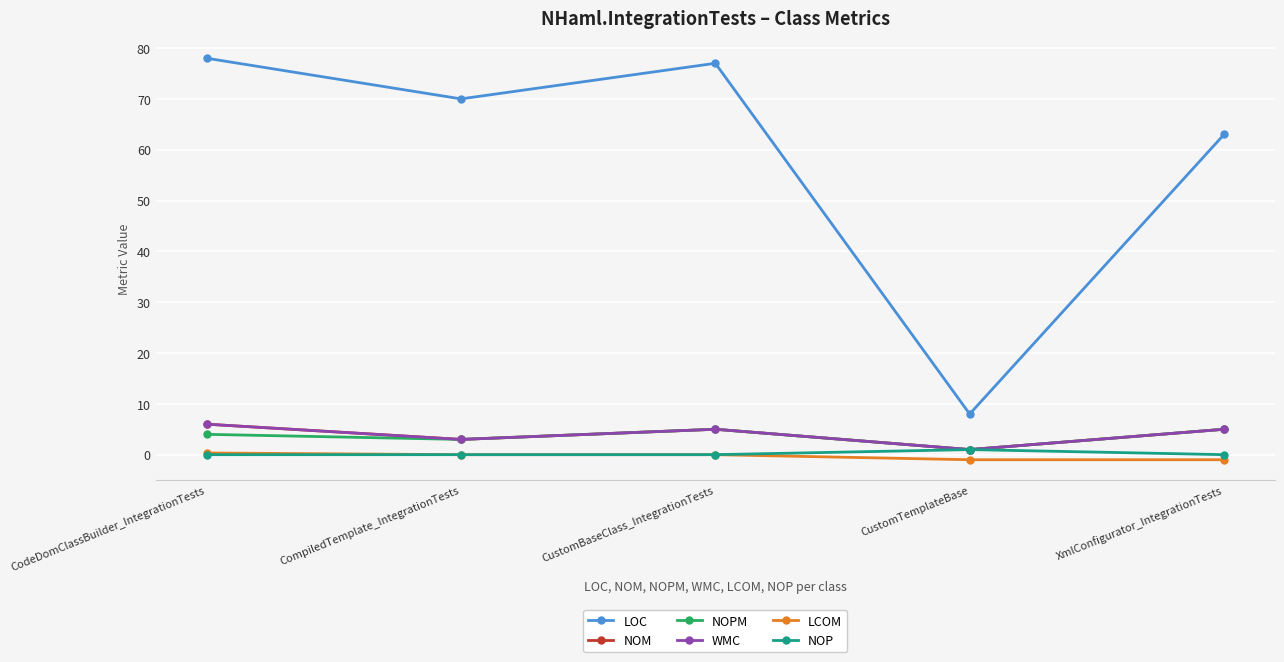

Is this an area chart (filled region under the line)?

No